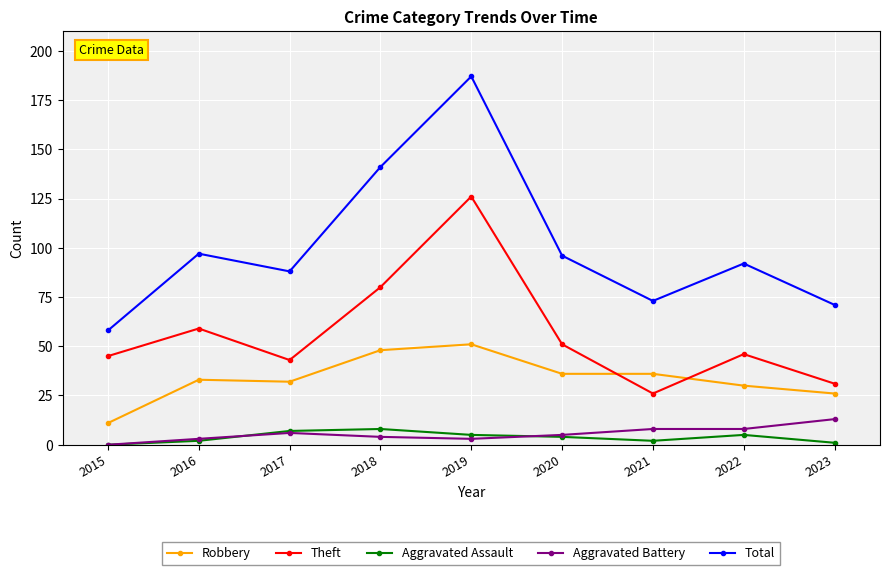

True or false: Theft and Aggravated Assault intersect in this chart.

False